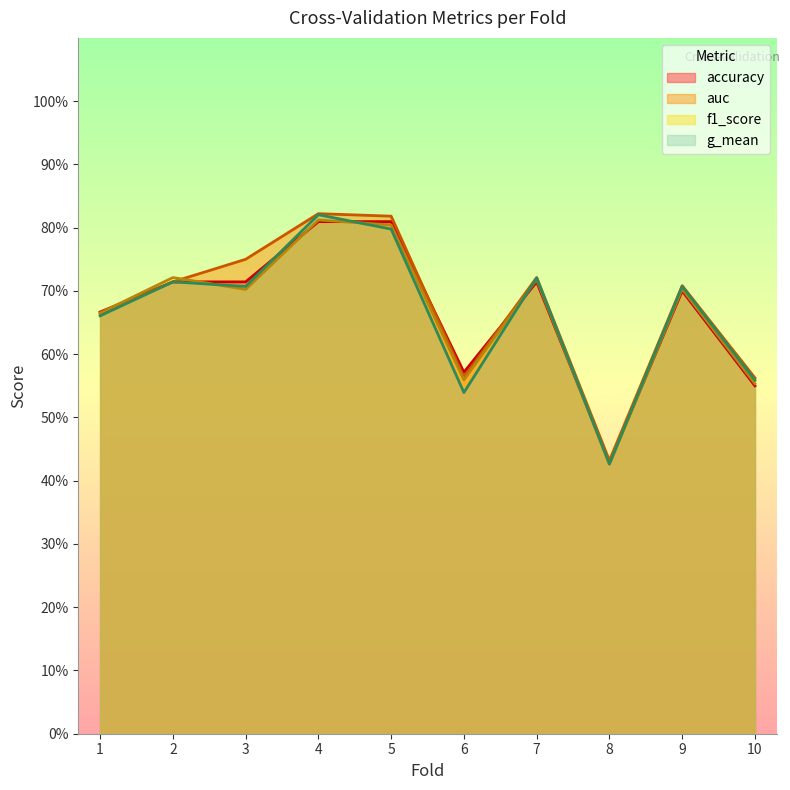

Where is f1_score nearest to the value 0?

8